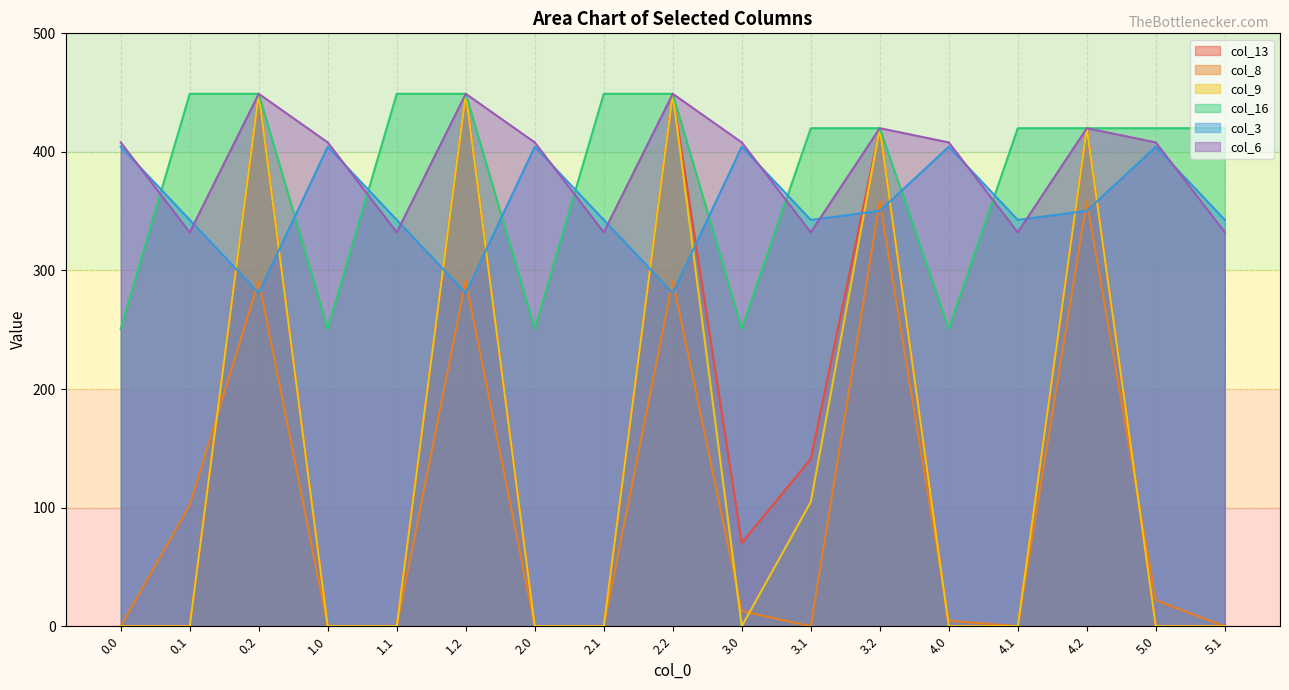

Is the value of col_8 at 1.2 greater than the value of col_16 at 5.0?

No